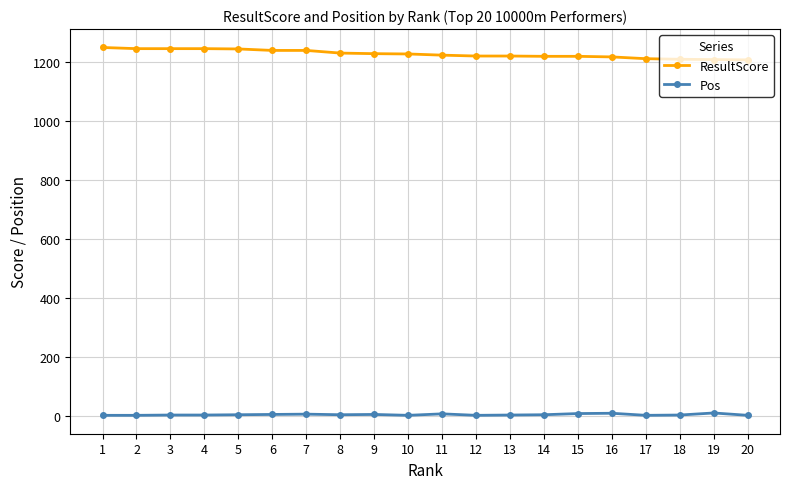

True or false: ResultScore and Pos intersect in this chart.

False